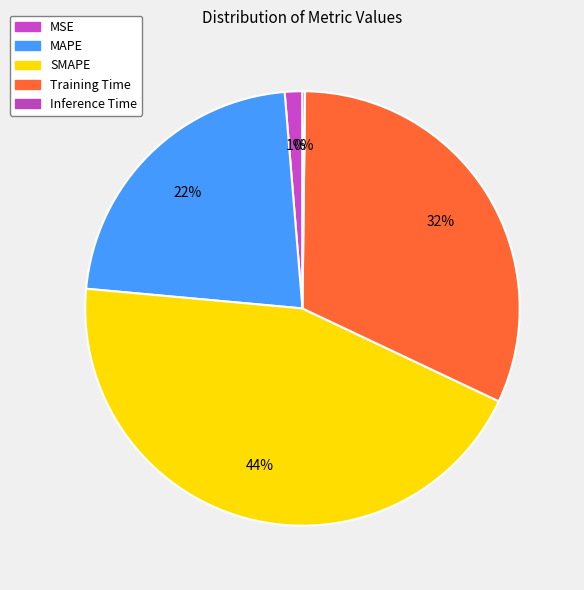

How much of the chart is everything except MSE?

98.7%